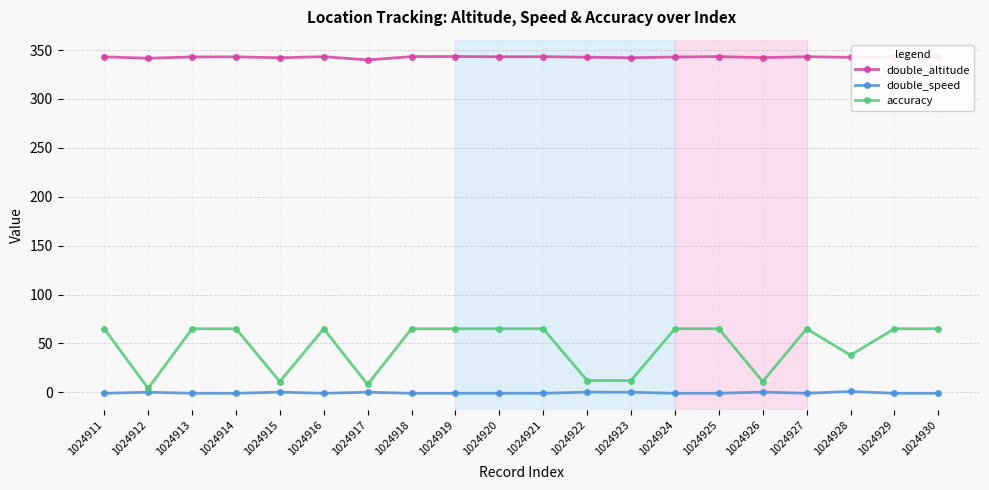

Is it true that double_speed equals 0.2 at 1024926?

True